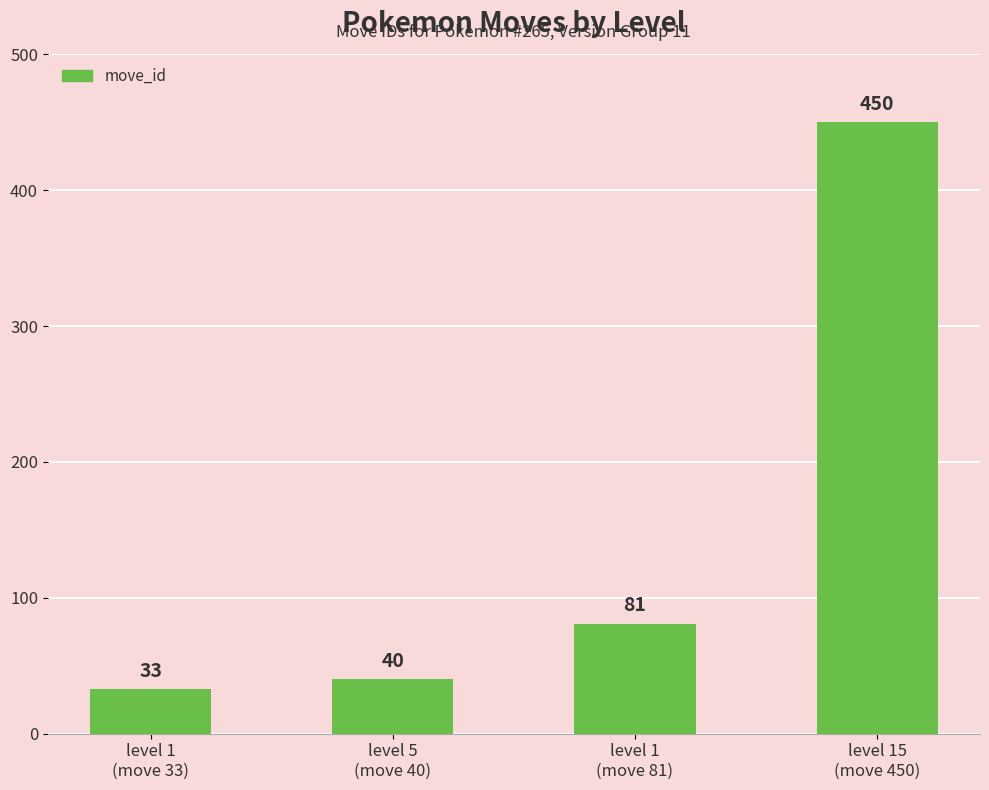

What is the value of the 4th bar from the left?

450